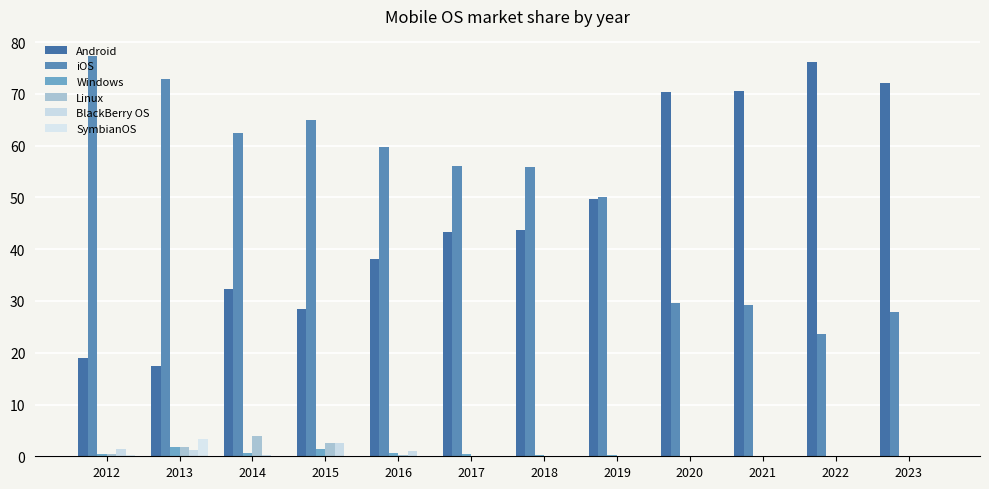

At which category is the sum across all series the highest?

2018